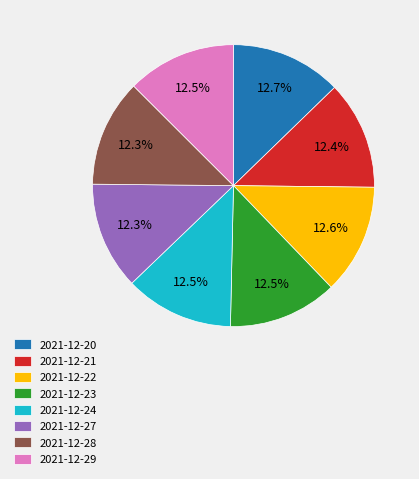

What is the ratio of the value at 2021-12-20 to the value at 2021-12-23?

1.0